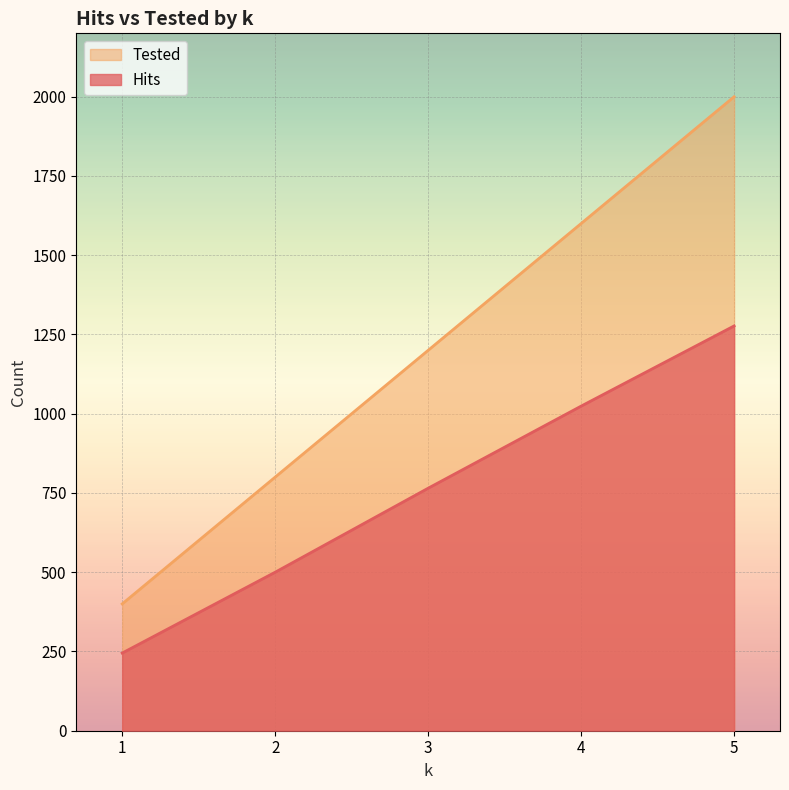

True or false: Hits and Tested intersect in this chart.

False